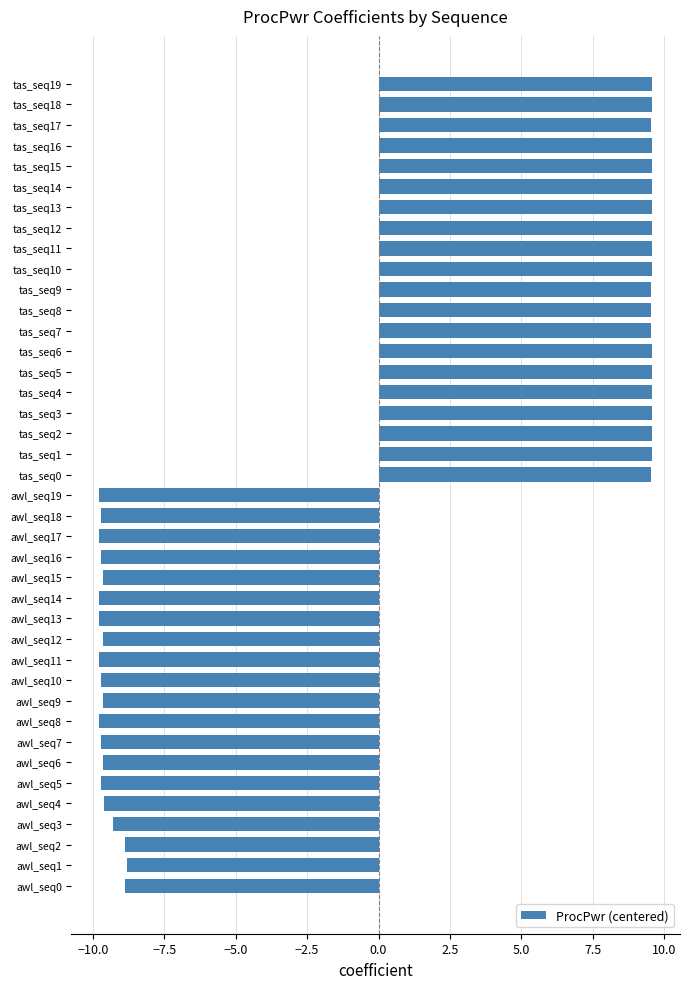

Between awl_seq12 and awl_seq0, which is larger?

awl_seq0